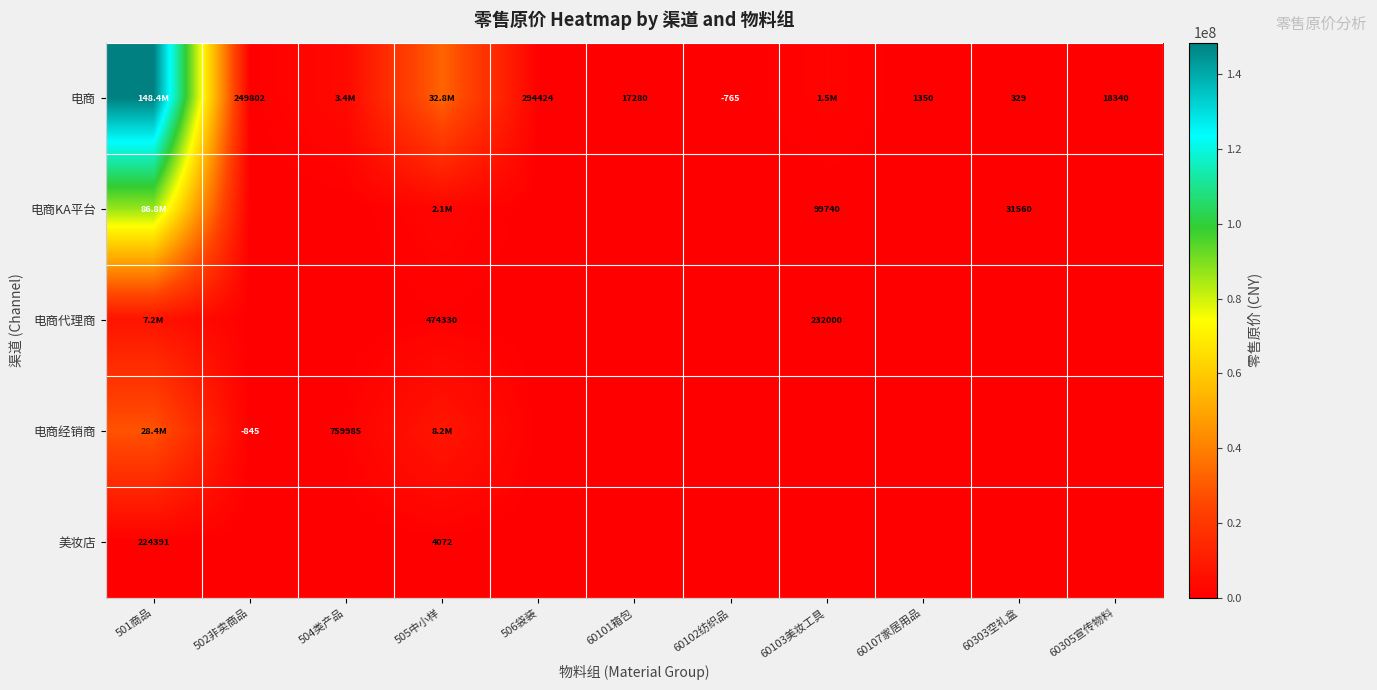

The value of 电商 at 60101箱包 is 28952.3. True or false?

False